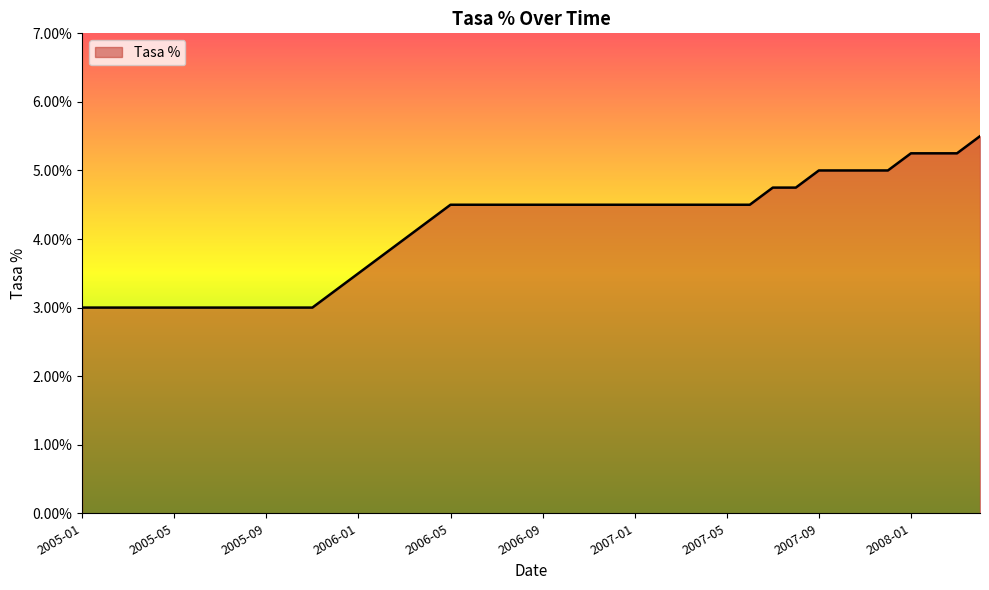

Count the values in the range 3 to 4.

15